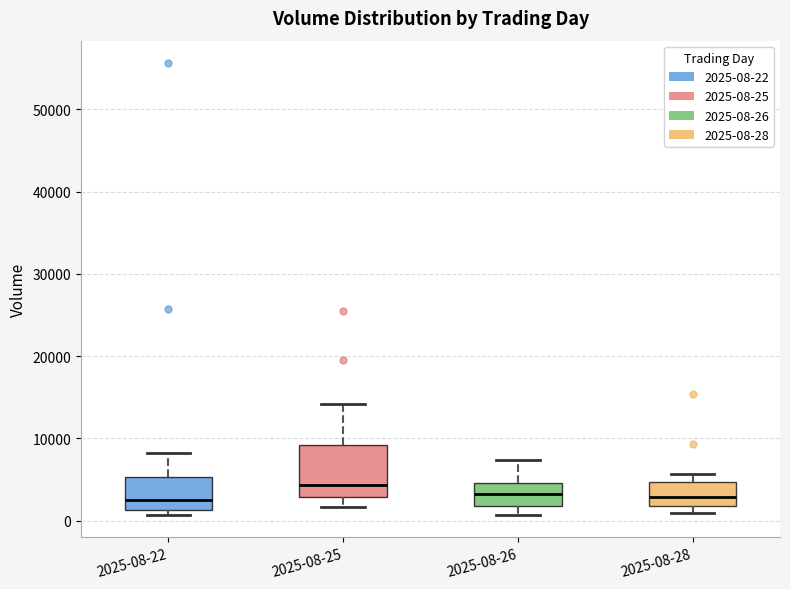

Reading left to right, read every box against the y-axis: the position of its median line, the range the box covers, and the ends of its whiskers. The values are not printed on the chart, so give them approximately, as read against the axis.

2025-08-22: median 2000, box 1000 to 5000, whiskers 1000 (just below the box's lower edge) to 8000
2025-08-25: median 4000, box 3000 to 9000, whiskers 2000 to 14000
2025-08-26: median 3000, box 2000 to 5000, whiskers 1000 to 7000
2025-08-28: median 3000, box 2000 to 5000, whiskers 1000 to 6000